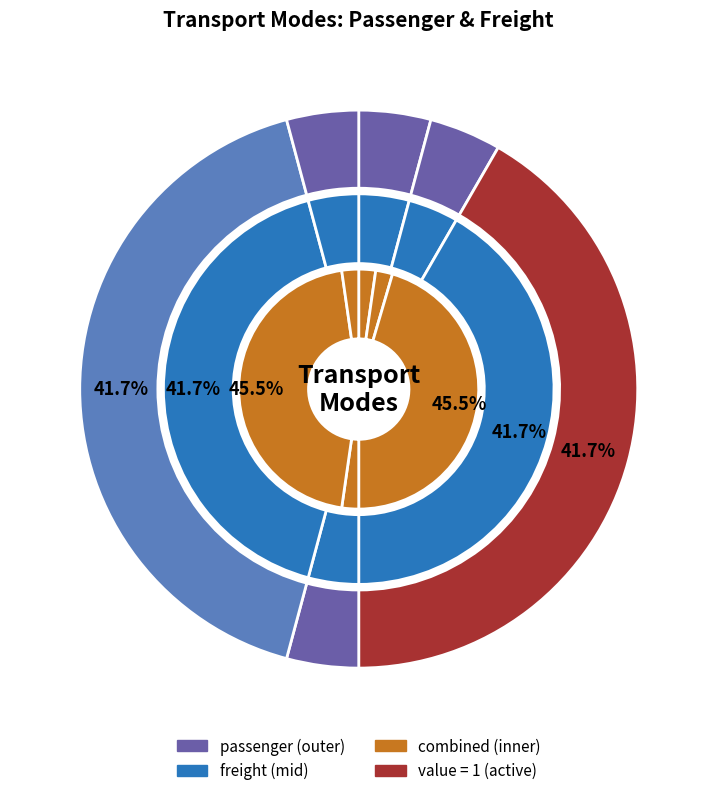

How many slices are in this pie chart?

6